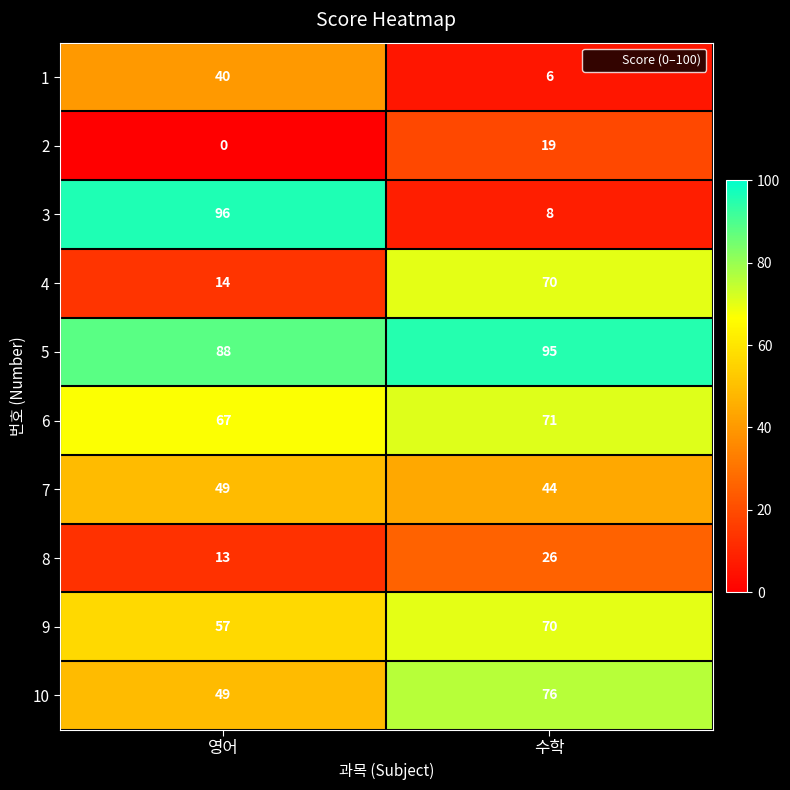

What value does the 4 series have at 수학?

70